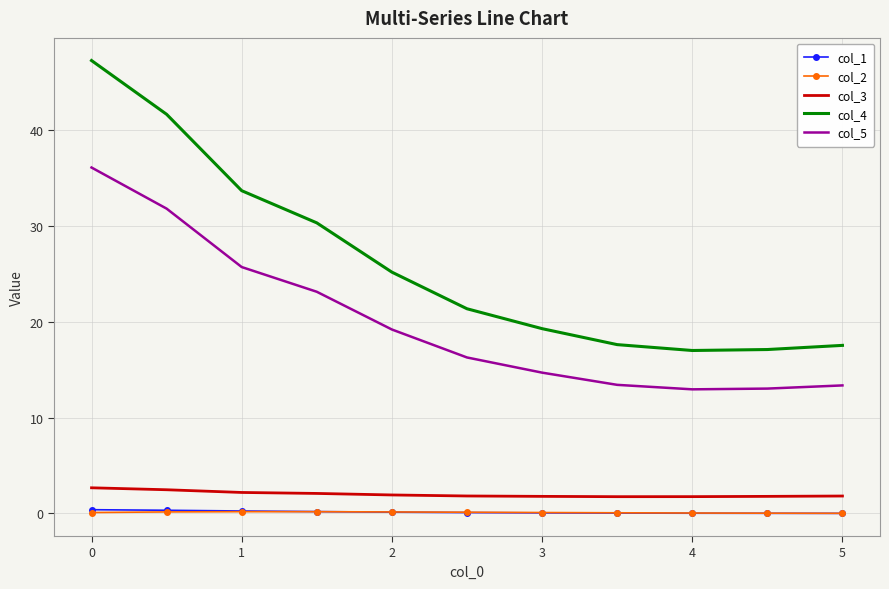

Which series has the largest total across all categories?

col_4